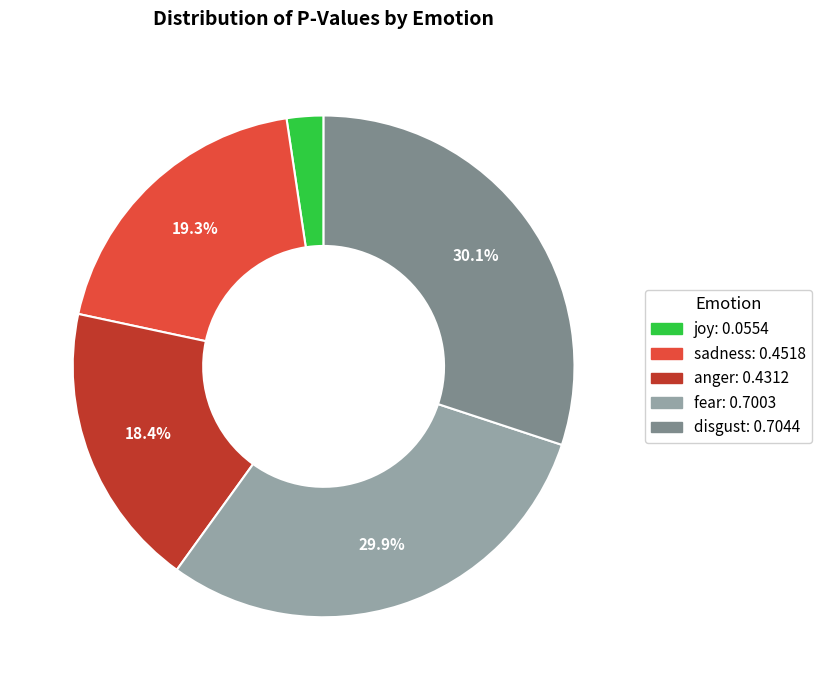

The disgust slice represents 17% of the pie. True or false?

False